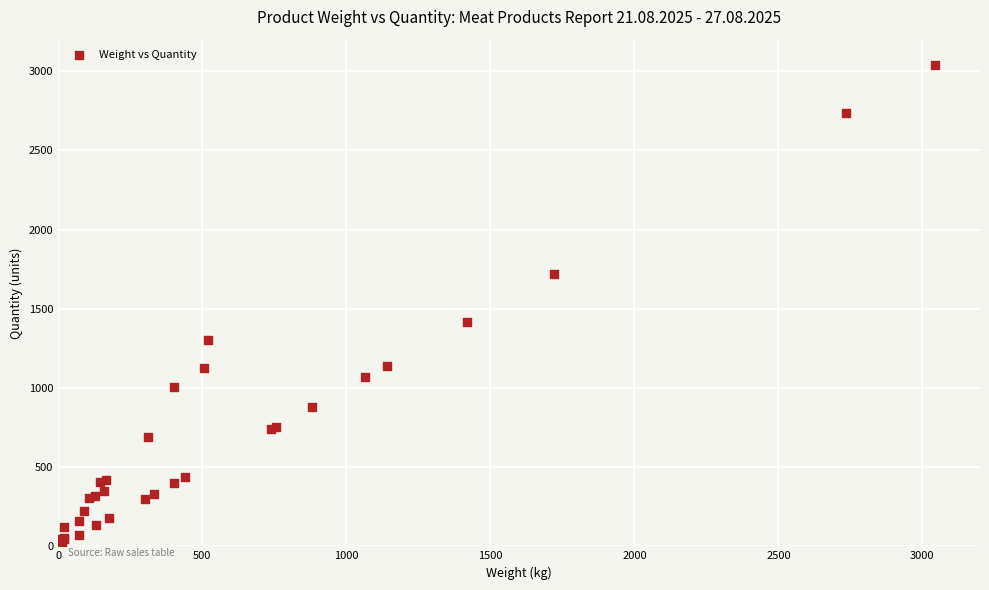

What Y value in the scatter plot is closest to 1522?

1419.0